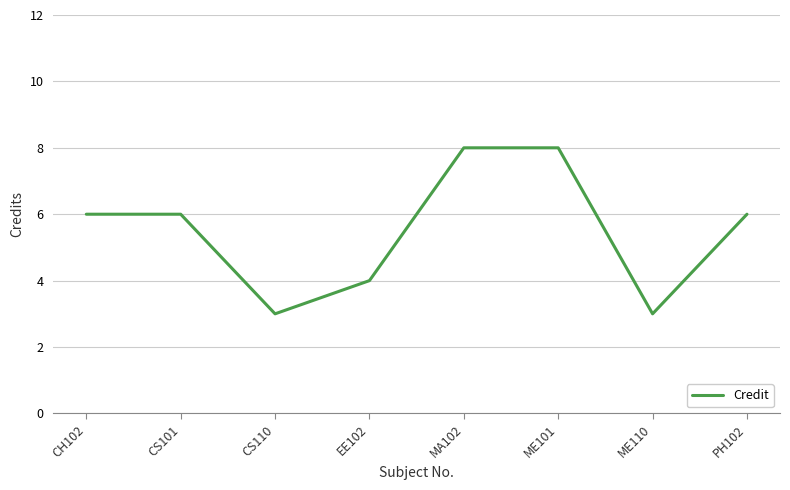

Count the number of categories in the chart.

8